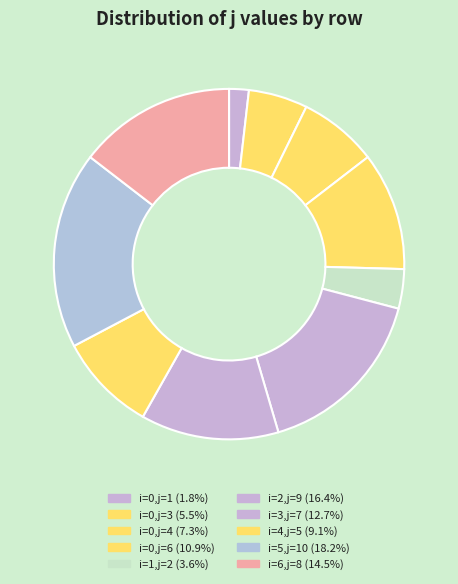

Count the number of slices in the pie.

10